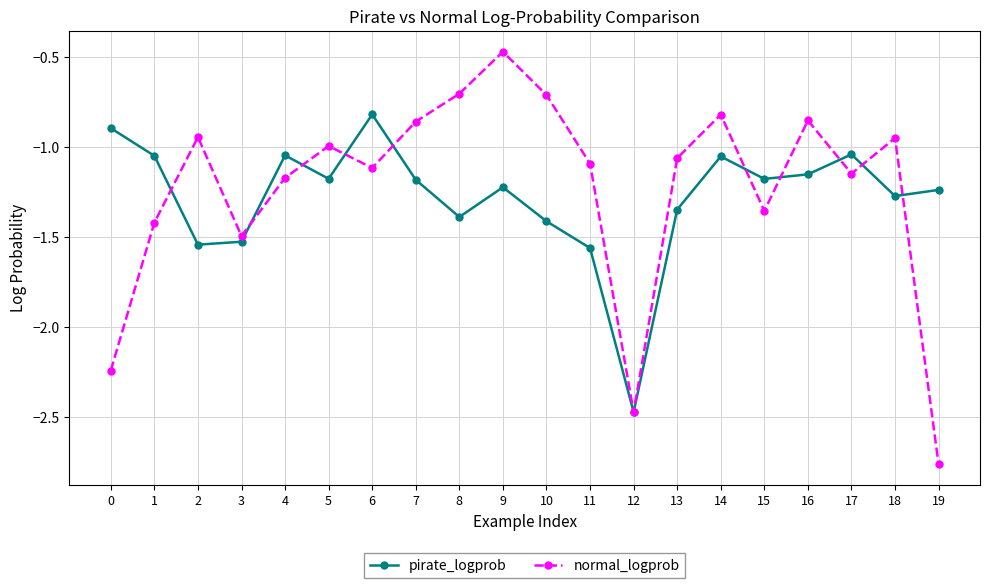

How many lines are shown in the chart?

2